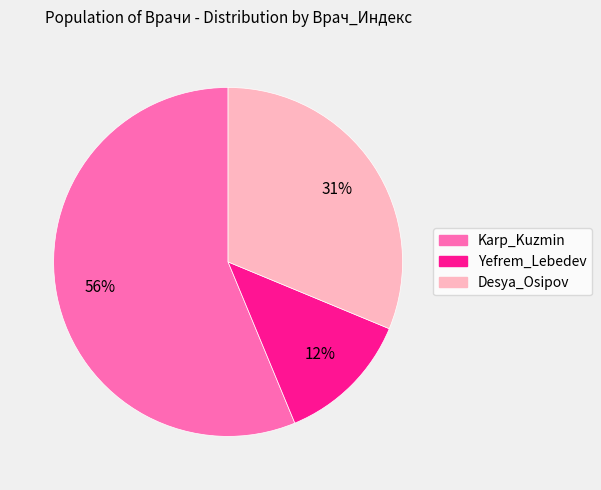

The Yefrem_Lebedev slice represents 27% of the pie. True or false?

False